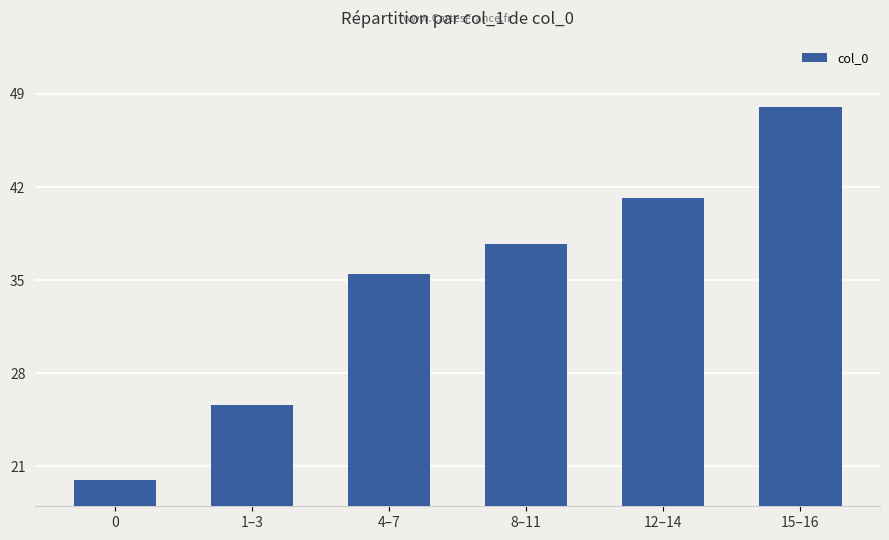

Rank the categories by value from highest to lowest.

15–16, 12–14, 8–11, 4–7, 1–3, 0